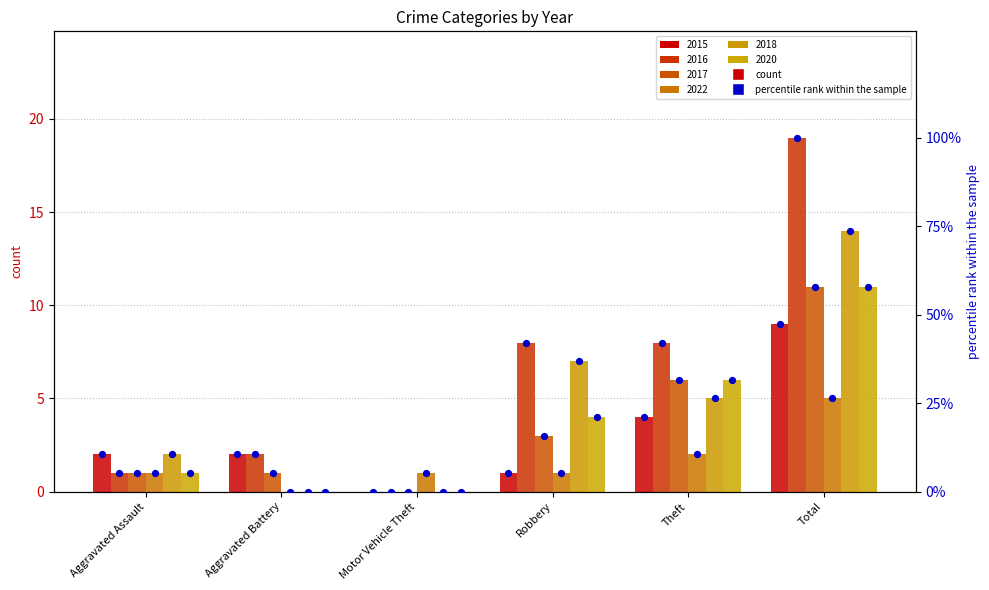

Between Total and Aggravated Battery, which is larger?

Total